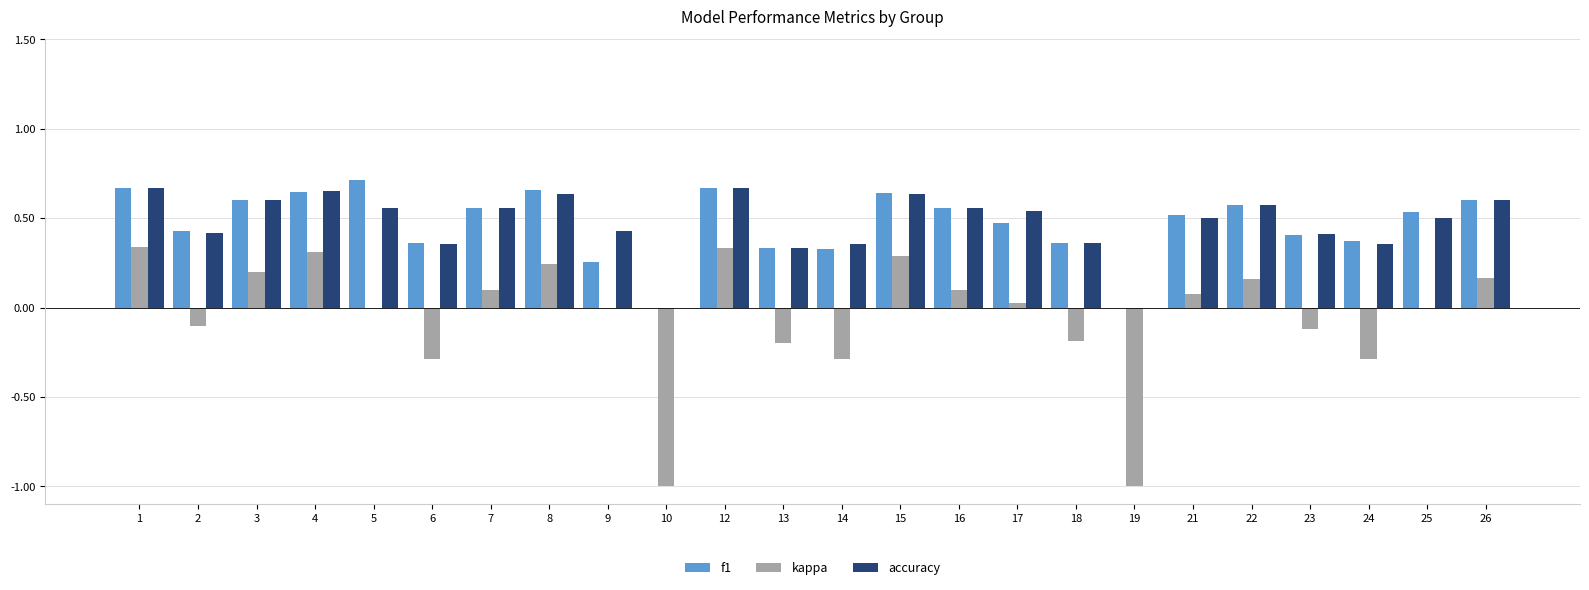

The kappa series shows -0.2 at 13. True or false?

True